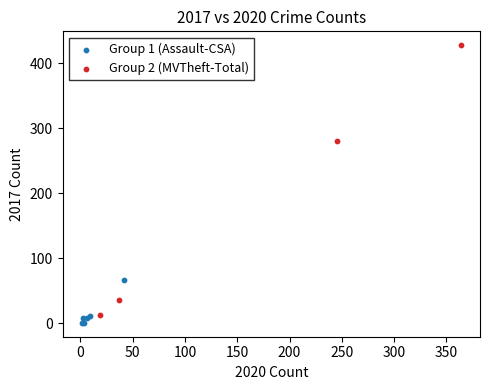

Which series has the largest Y range (max minus min)?

Group 2 (MVTheft-Total)